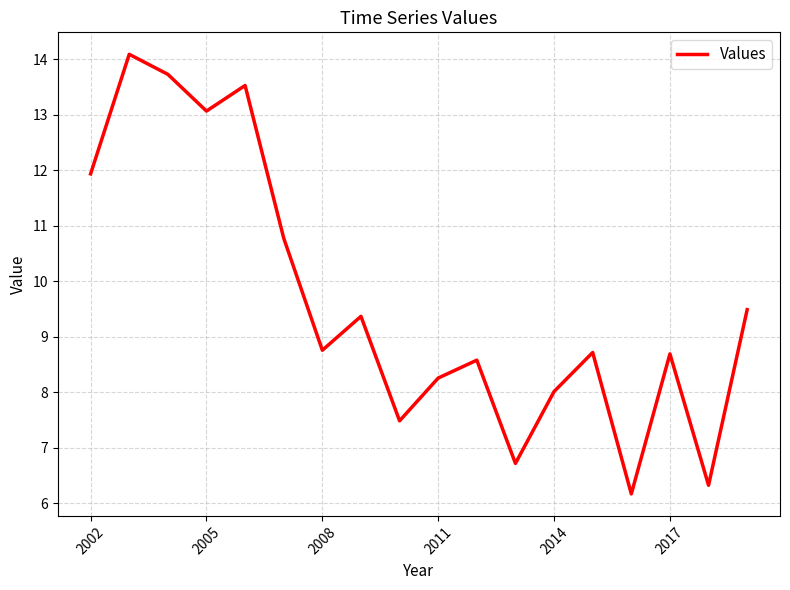

What is the maximum value shown in the chart?

14.1